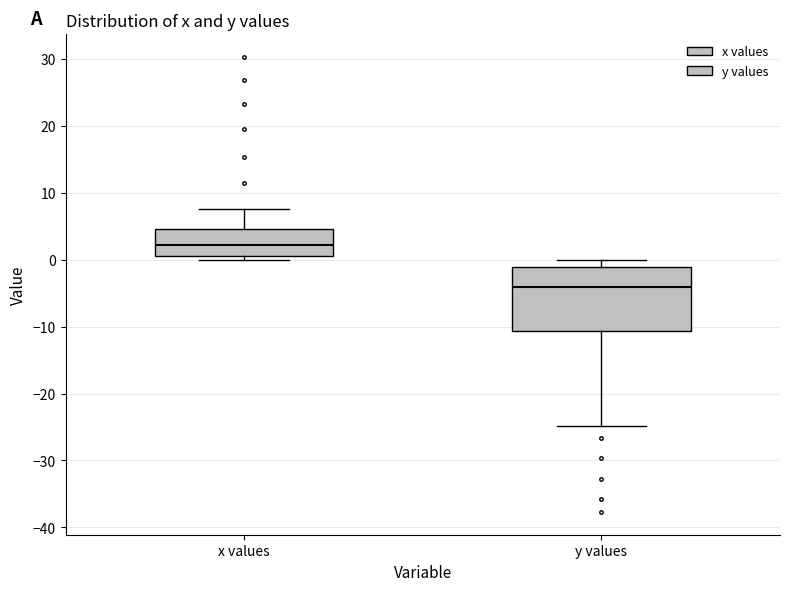

Where is the lower edge of the box for y values on the y-axis? The values are not printed on the chart, so give them approximately, as read against the axis.

-11